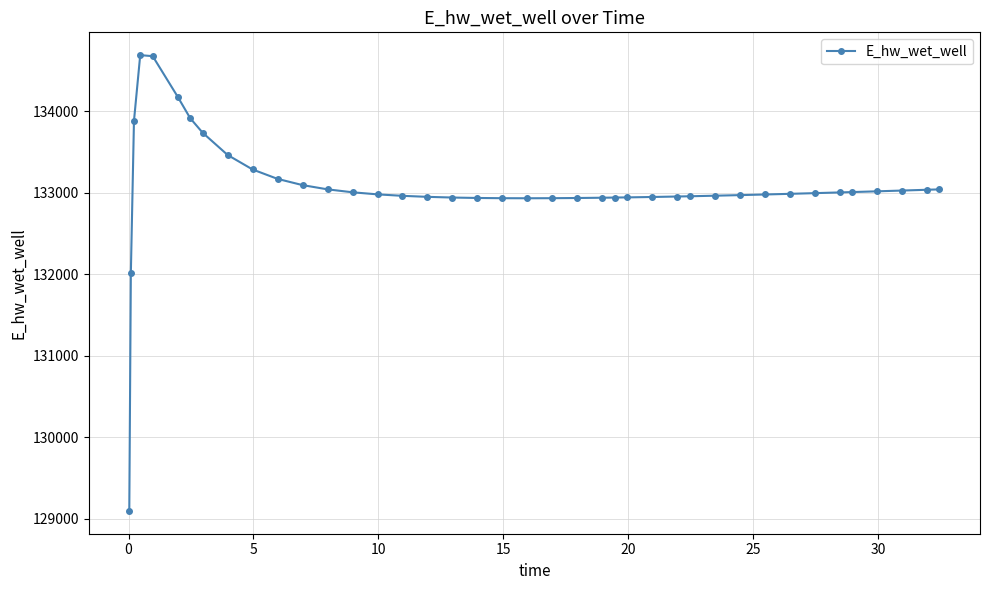

How many data points are less than 132986?

20